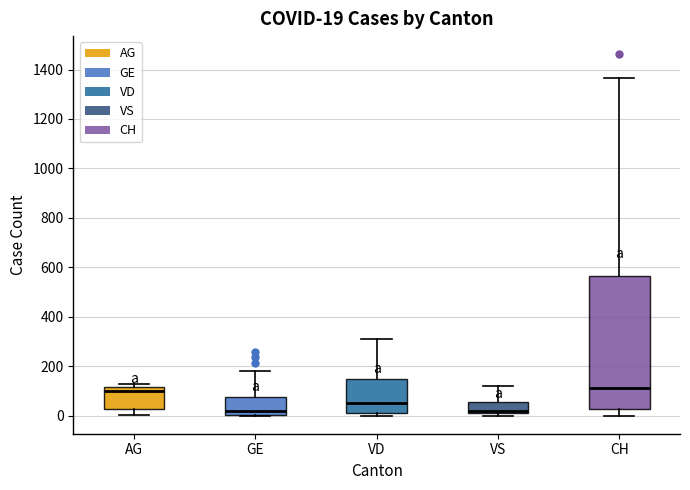

Comparing the boxes themselves (not the whiskers), which one is the tallest?

CH